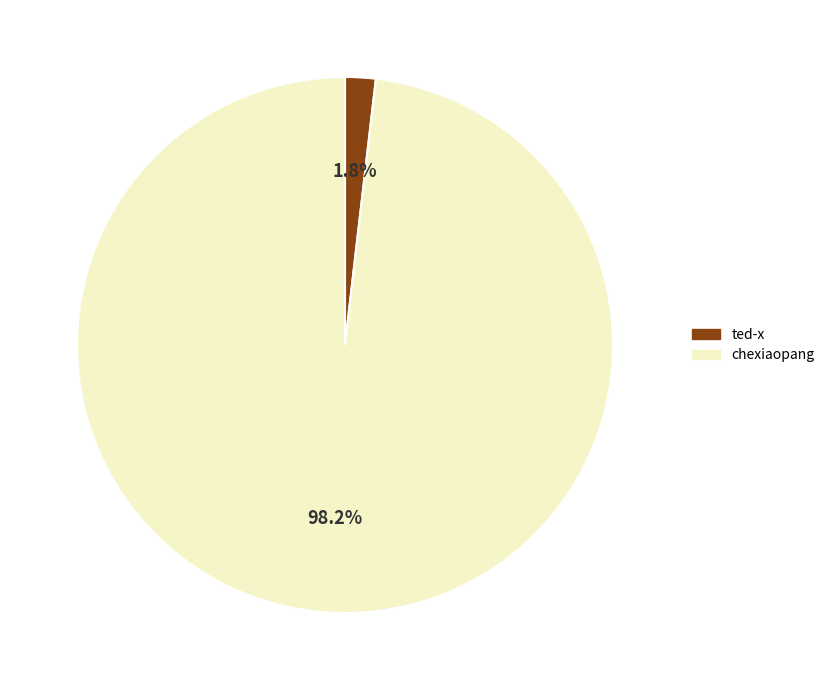

How much of the chart is everything except chexiaopang?

1.8%